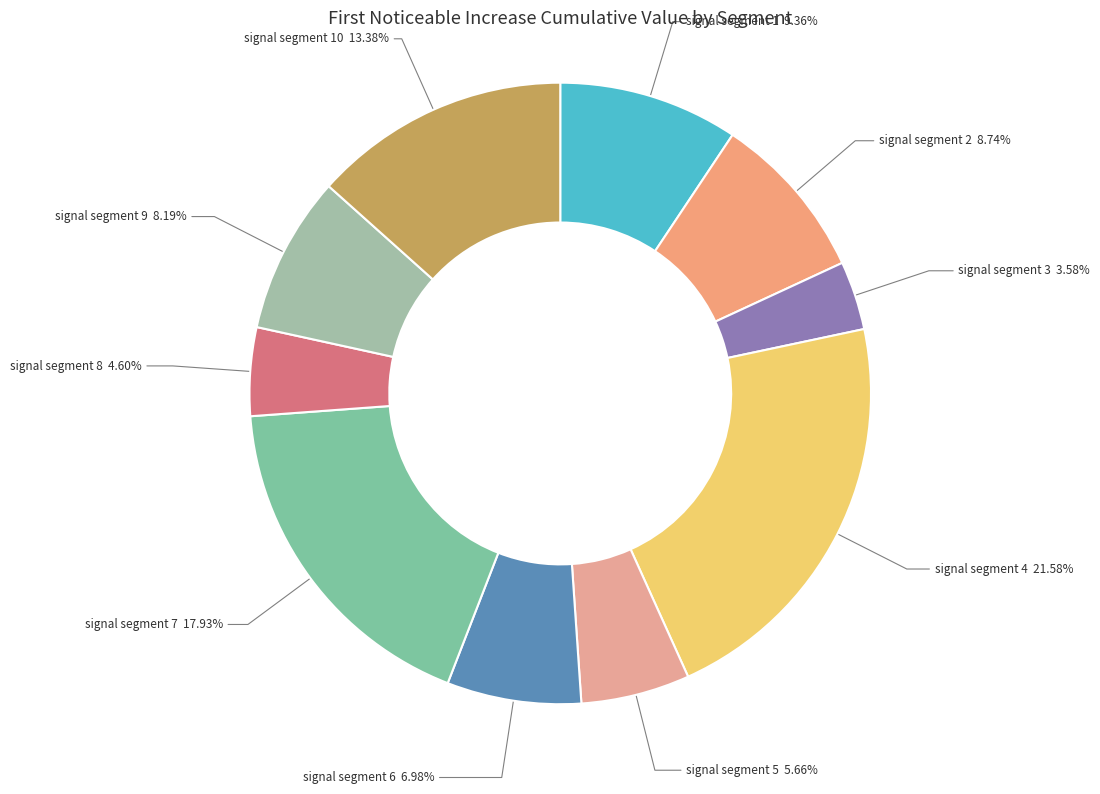

Does signal segment 9 account for over 50% of the chart?

No